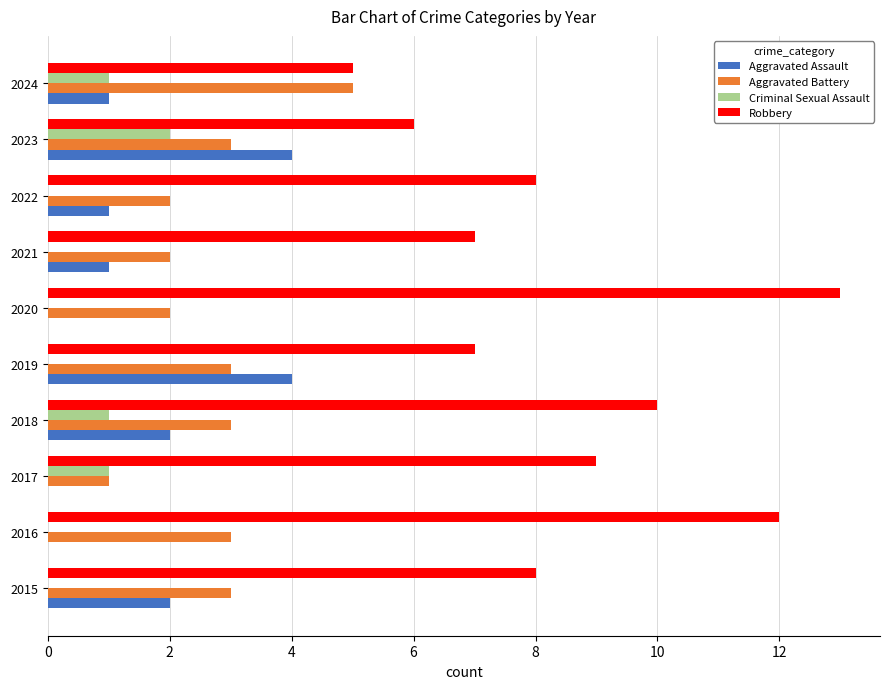

What value does the Robbery series have at 2021?

7